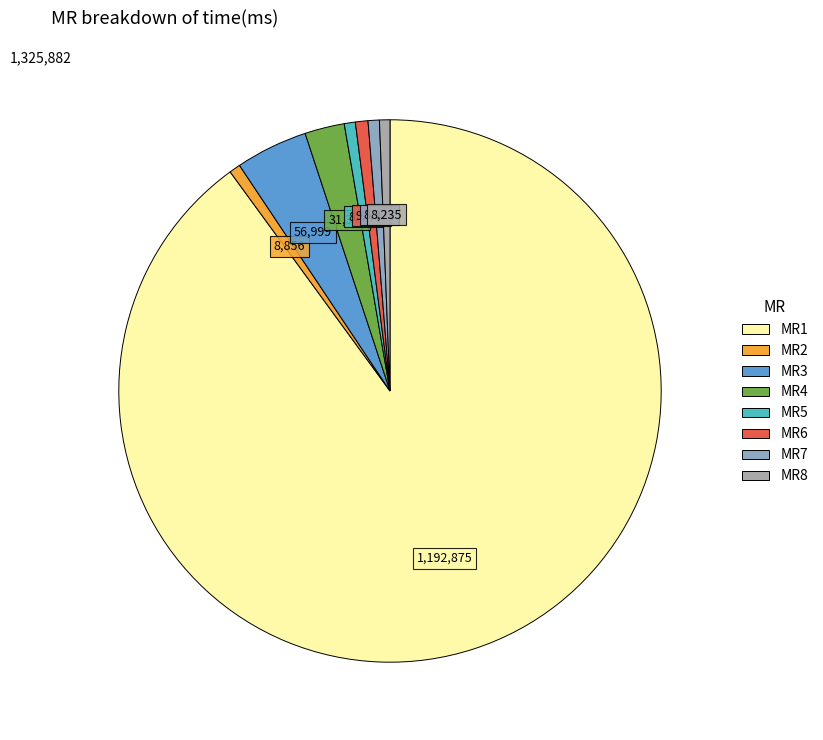

Is it true that MR1 is 98% of the pie?

False